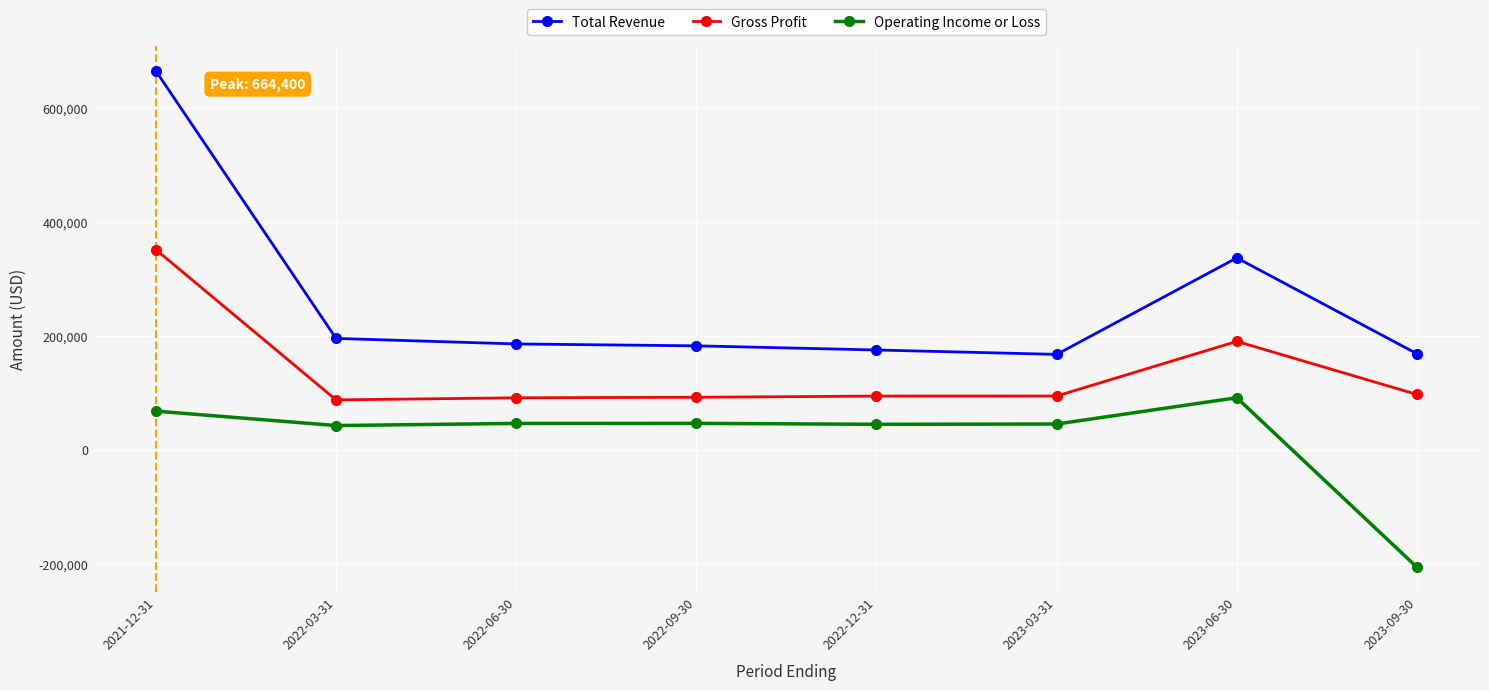

The Operating Income or Loss series shows -205700 at 2023-09-30. True or false?

True